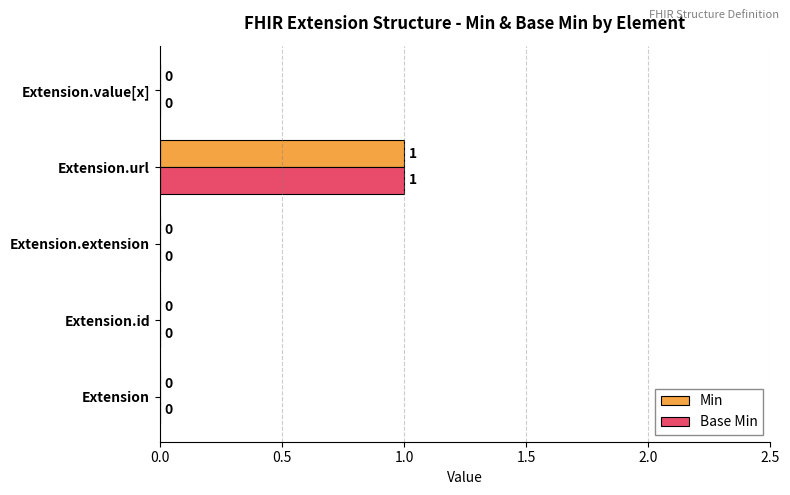

At which category is the sum across all series the highest?

Extension.url